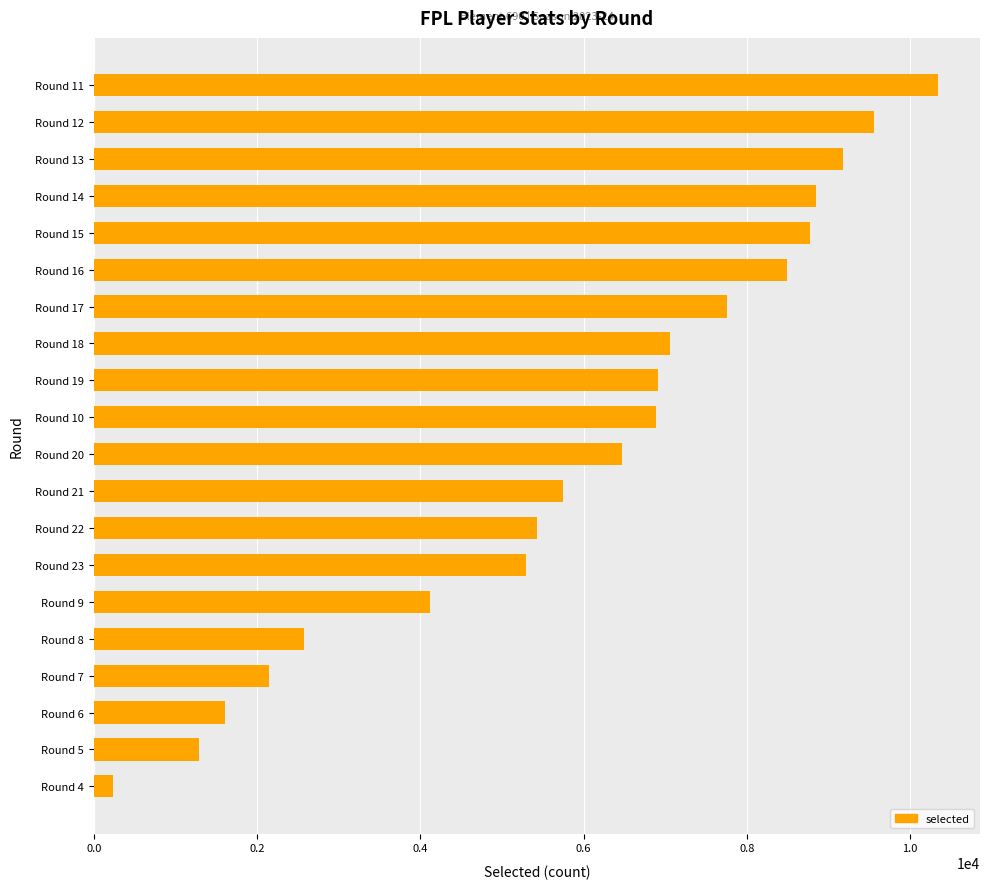

What value does the data have at Round 8, to the nearest 10?

2580